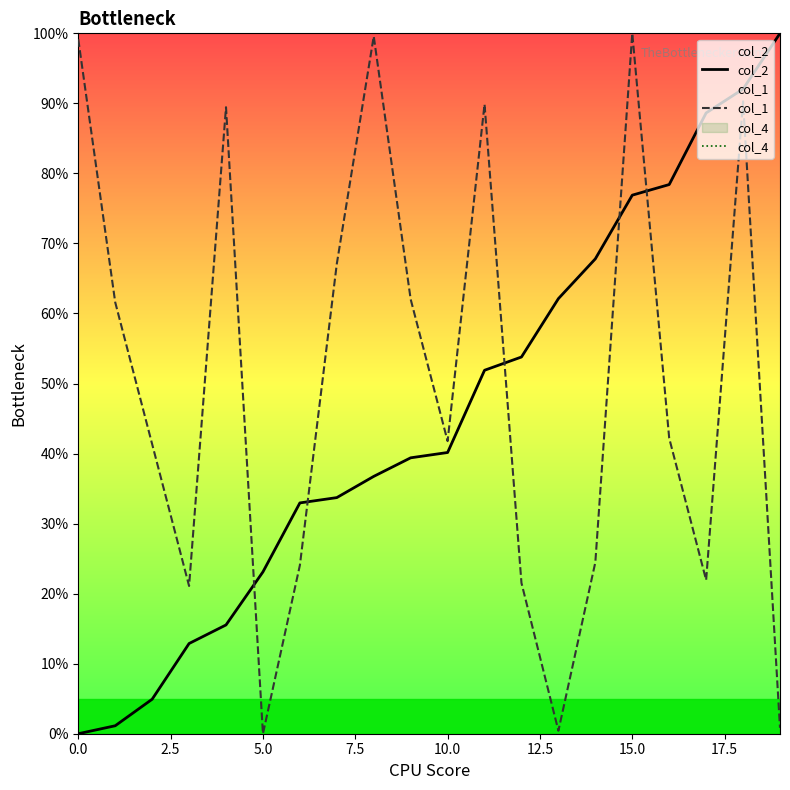

The col_1 series shows -45.7 at 5.0. True or false?

False